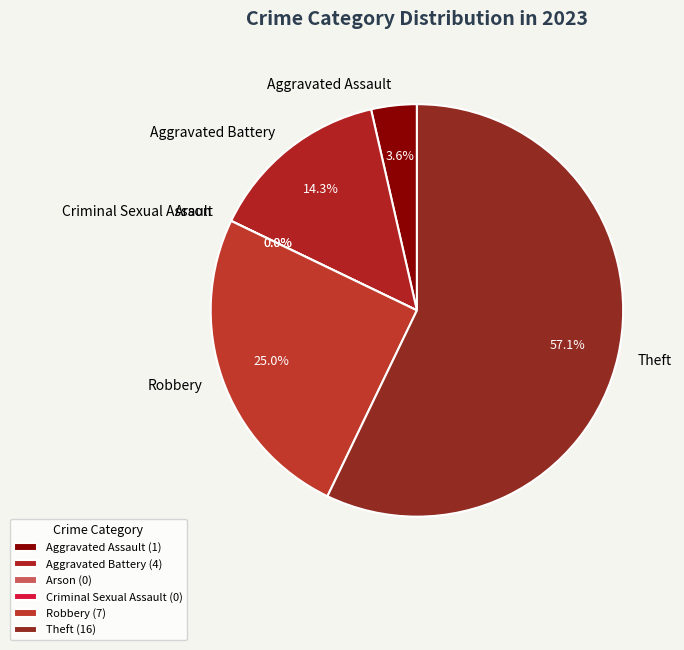

To the nearest percent, what is the combined percentage of Theft and Arson?

57%